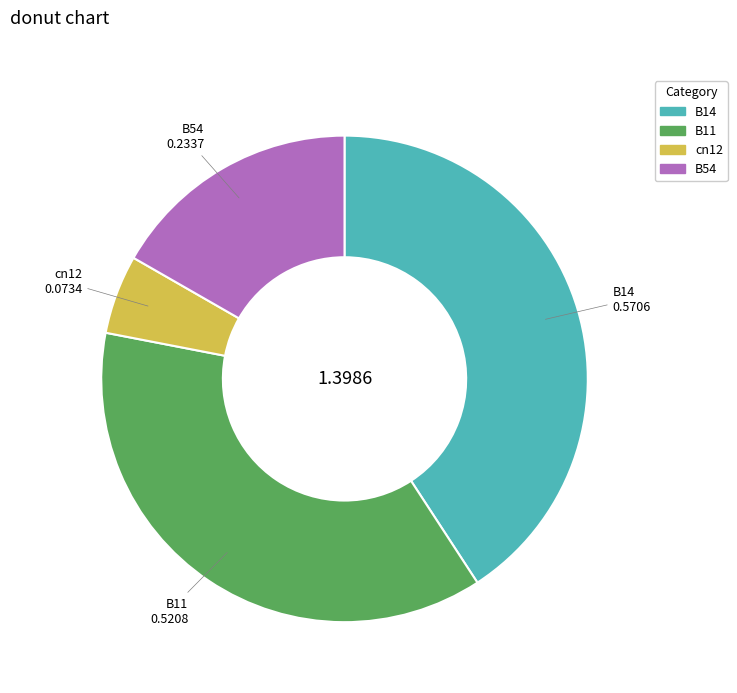

How many segments does this pie chart have?

4